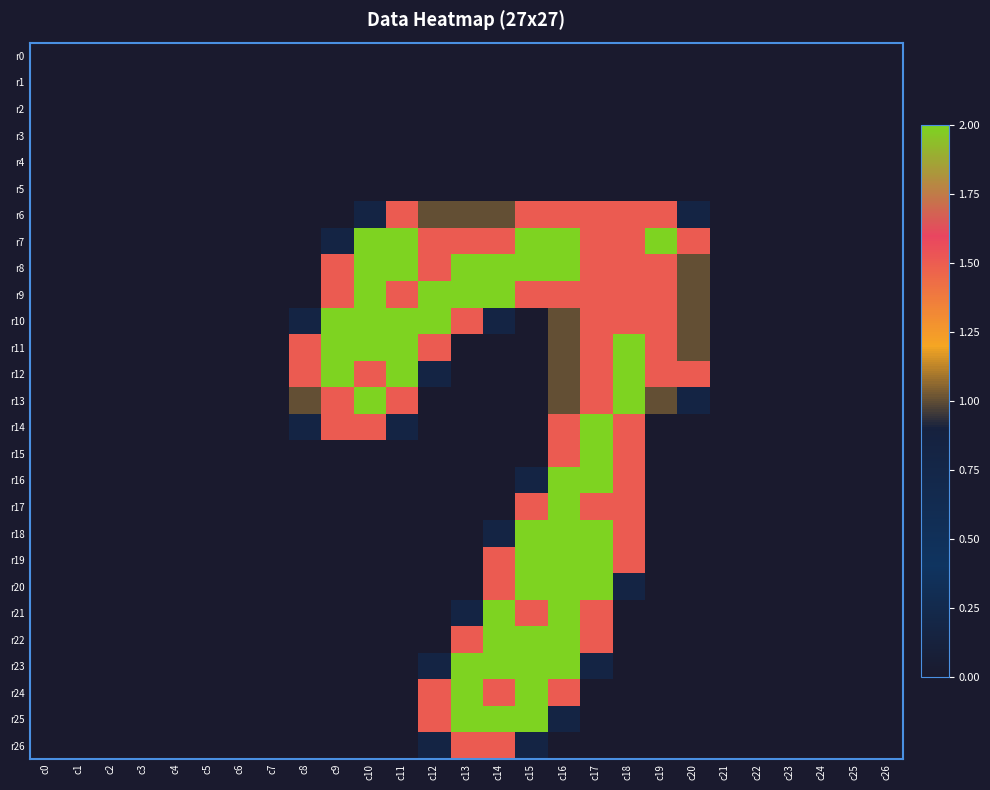

Reading left to right, transcribe all the data shown in this chart.

r0: c0=0.0	c1=0.0	c2=0.0	c3=0.0	c4=0.0	c5=0.0	c6=0.0	c7=0.0	c8=0.0	c9=0.0	c10=0.0	c11=0.0	c12=0.0	c13=0.0	c14=0.0	c15=0.0	c16=0.0	c17=0.0	c18=0.0	c19=0.0	c20=0.0	c21=0.0	c22=0.0	c23=0.0	c24=0.0	c25=0.0	c26=0.0
r1: c0=0.0	c1=0.0	c2=0.0	c3=0.0	c4=0.0	c5=0.0	c6=0.0	c7=0.0	c8=0.0	c9=0.0	c10=0.0	c11=0.0	c12=0.0	c13=0.0	c14=0.0	c15=0.0	c16=0.0	c17=0.0	c18=0.0	c19=0.0	c20=0.0	c21=0.0	c22=0.0	c23=0.0	c24=0.0	c25=0.0	c26=0.0
r2: c0=0.0	c1=0.0	c2=0.0	c3=0.0	c4=0.0	c5=0.0	c6=0.0	c7=0.0	c8=0.0	c9=0.0	c10=0.0	c11=0.0	c12=0.0	c13=0.0	c14=0.0	c15=0.0	c16=0.0	c17=0.0	c18=0.0	c19=0.0	c20=0.0	c21=0.0	c22=0.0	c23=0.0	c24=0.0	c25=0.0	c26=0.0
r3: c0=0.0	c1=0.0	c2=0.0	c3=0.0	c4=0.0	c5=0.0	c6=0.0	c7=0.0	c8=0.0	c9=0.0	c10=0.0	c11=0.0	c12=0.0	c13=0.0	c14=0.0	c15=0.0	c16=0.0	c17=0.0	c18=0.0	c19=0.0	c20=0.0	c21=0.0	c22=0.0	c23=0.0	c24=0.0	c25=0.0	c26=0.0
r4: c0=0.0	c1=0.0	c2=0.0	c3=0.0	c4=0.0	c5=0.0	c6=0.0	c7=0.0	c8=0.0	c9=0.0	c10=0.0	c11=0.0	c12=0.0	c13=0.0	c14=0.0	c15=0.0	c16=0.0	c17=0.0	c18=0.0	c19=0.0	c20=0.0	c21=0.0	c22=0.0	c23=0.0	c24=0.0	c25=0.0	c26=0.0
r5: c0=0.0	c1=0.0	c2=0.0	c3=0.0	c4=0.0	c5=0.0	c6=0.0	c7=0.0	c8=0.0	c9=0.0	c10=0.0	c11=0.0	c12=0.0	c13=0.0	c14=0.0	c15=0.0	c16=0.0	c17=0.0	c18=0.0	c19=0.0	c20=0.0	c21=0.0	c22=0.0	c23=0.0	c24=0.0	c25=0.0	c26=0.0
r6: c0=0.0	c1=0.0	c2=0.0	c3=0.0	c4=0.0	c5=0.0	c6=0.0	c7=0.0	c8=0.0	c9=0.0	c10=0.8	c11=1.5	c12=1.0	c13=1.0	c14=1.0	c15=1.5	c16=1.5	c17=1.5	c18=1.5	c19=1.5	c20=0.8	c21=0.0	c22=0.0	c23=0.0	c24=0.0	c25=0.0	c26=0.0
r7: c0=0.0	c1=0.0	c2=0.0	c3=0.0	c4=0.0	c5=0.0	c6=0.0	c7=0.0	c8=0.0	c9=0.8	c10=2.0	c11=2.0	c12=1.5	c13=1.5	c14=1.5	c15=2.0	c16=2.0	c17=1.5	c18=1.5	c19=2.0	c20=1.5	c21=0.0	c22=0.0	c23=0.0	c24=0.0	c25=0.0	c26=0.0
r8: c0=0.0	c1=0.0	c2=0.0	c3=0.0	c4=0.0	c5=0.0	c6=0.0	c7=0.0	c8=0.0	c9=1.5	c10=2.0	c11=2.0	c12=1.5	c13=2.0	c14=2.0	c15=2.0	c16=2.0	c17=1.5	c18=1.5	c19=1.5	c20=1.0	c21=0.0	c22=0.0	c23=0.0	c24=0.0	c25=0.0	c26=0.0
r9: c0=0.0	c1=0.0	c2=0.0	c3=0.0	c4=0.0	c5=0.0	c6=0.0	c7=0.0	c8=0.0	c9=1.5	c10=2.0	c11=1.5	c12=2.0	c13=2.0	c14=2.0	c15=1.5	c16=1.5	c17=1.5	c18=1.5	c19=1.5	c20=1.0	c21=0.0	c22=0.0	c23=0.0	c24=0.0	c25=0.0	c26=0.0
r10: c0=0.0	c1=0.0	c2=0.0	c3=0.0	c4=0.0	c5=0.0	c6=0.0	c7=0.0	c8=0.8	c9=2.0	c10=2.0	c11=2.0	c12=2.0	c13=1.5	c14=0.8	c15=0.0	c16=1.0	c17=1.5	c18=1.5	c19=1.5	c20=1.0	c21=0.0	c22=0.0	c23=0.0	c24=0.0	c25=0.0	c26=0.0
r11: c0=0.0	c1=0.0	c2=0.0	c3=0.0	c4=0.0	c5=0.0	c6=0.0	c7=0.0	c8=1.5	c9=2.0	c10=2.0	c11=2.0	c12=1.5	c13=0.0	c14=0.0	c15=0.0	c16=1.0	c17=1.5	c18=2.0	c19=1.5	c20=1.0	c21=0.0	c22=0.0	c23=0.0	c24=0.0	c25=0.0	c26=0.0
r12: c0=0.0	c1=0.0	c2=0.0	c3=0.0	c4=0.0	c5=0.0	c6=0.0	c7=0.0	c8=1.5	c9=2.0	c10=1.5	c11=2.0	c12=0.8	c13=0.0	c14=0.0	c15=0.0	c16=1.0	c17=1.5	c18=2.0	c19=1.5	c20=1.5	c21=0.0	c22=0.0	c23=0.0	c24=0.0	c25=0.0	c26=0.0
r13: c0=0.0	c1=0.0	c2=0.0	c3=0.0	c4=0.0	c5=0.0	c6=0.0	c7=0.0	c8=1.0	c9=1.5	c10=2.0	c11=1.5	c12=0.0	c13=0.0	c14=0.0	c15=0.0	c16=1.0	c17=1.5	c18=2.0	c19=1.0	c20=0.8	c21=0.0	c22=0.0	c23=0.0	c24=0.0	c25=0.0	c26=0.0
r14: c0=0.0	c1=0.0	c2=0.0	c3=0.0	c4=0.0	c5=0.0	c6=0.0	c7=0.0	c8=0.8	c9=1.5	c10=1.5	c11=0.8	c12=0.0	c13=0.0	c14=0.0	c15=0.0	c16=1.5	c17=2.0	c18=1.5	c19=0.0	c20=0.0	c21=0.0	c22=0.0	c23=0.0	c24=0.0	c25=0.0	c26=0.0
r15: c0=0.0	c1=0.0	c2=0.0	c3=0.0	c4=0.0	c5=0.0	c6=0.0	c7=0.0	c8=0.0	c9=0.0	c10=0.0	c11=0.0	c12=0.0	c13=0.0	c14=0.0	c15=0.0	c16=1.5	c17=2.0	c18=1.5	c19=0.0	c20=0.0	c21=0.0	c22=0.0	c23=0.0	c24=0.0	c25=0.0	c26=0.0
r16: c0=0.0	c1=0.0	c2=0.0	c3=0.0	c4=0.0	c5=0.0	c6=0.0	c7=0.0	c8=0.0	c9=0.0	c10=0.0	c11=0.0	c12=0.0	c13=0.0	c14=0.0	c15=0.8	c16=2.0	c17=2.0	c18=1.5	c19=0.0	c20=0.0	c21=0.0	c22=0.0	c23=0.0	c24=0.0	c25=0.0	c26=0.0
r17: c0=0.0	c1=0.0	c2=0.0	c3=0.0	c4=0.0	c5=0.0	c6=0.0	c7=0.0	c8=0.0	c9=0.0	c10=0.0	c11=0.0	c12=0.0	c13=0.0	c14=0.0	c15=1.5	c16=2.0	c17=1.5	c18=1.5	c19=0.0	c20=0.0	c21=0.0	c22=0.0	c23=0.0	c24=0.0	c25=0.0	c26=0.0
r18: c0=0.0	c1=0.0	c2=0.0	c3=0.0	c4=0.0	c5=0.0	c6=0.0	c7=0.0	c8=0.0	c9=0.0	c10=0.0	c11=0.0	c12=0.0	c13=0.0	c14=0.8	c15=2.0	c16=2.0	c17=2.0	c18=1.5	c19=0.0	c20=0.0	c21=0.0	c22=0.0	c23=0.0	c24=0.0	c25=0.0	c26=0.0
r19: c0=0.0	c1=0.0	c2=0.0	c3=0.0	c4=0.0	c5=0.0	c6=0.0	c7=0.0	c8=0.0	c9=0.0	c10=0.0	c11=0.0	c12=0.0	c13=0.0	c14=1.5	c15=2.0	c16=2.0	c17=2.0	c18=1.5	c19=0.0	c20=0.0	c21=0.0	c22=0.0	c23=0.0	c24=0.0	c25=0.0	c26=0.0
r20: c0=0.0	c1=0.0	c2=0.0	c3=0.0	c4=0.0	c5=0.0	c6=0.0	c7=0.0	c8=0.0	c9=0.0	c10=0.0	c11=0.0	c12=0.0	c13=0.0	c14=1.5	c15=2.0	c16=2.0	c17=2.0	c18=0.8	c19=0.0	c20=0.0	c21=0.0	c22=0.0	c23=0.0	c24=0.0	c25=0.0	c26=0.0
r21: c0=0.0	c1=0.0	c2=0.0	c3=0.0	c4=0.0	c5=0.0	c6=0.0	c7=0.0	c8=0.0	c9=0.0	c10=0.0	c11=0.0	c12=0.0	c13=0.8	c14=2.0	c15=1.5	c16=2.0	c17=1.5	c18=0.0	c19=0.0	c20=0.0	c21=0.0	c22=0.0	c23=0.0	c24=0.0	c25=0.0	c26=0.0
r22: c0=0.0	c1=0.0	c2=0.0	c3=0.0	c4=0.0	c5=0.0	c6=0.0	c7=0.0	c8=0.0	c9=0.0	c10=0.0	c11=0.0	c12=0.0	c13=1.5	c14=2.0	c15=2.0	c16=2.0	c17=1.5	c18=0.0	c19=0.0	c20=0.0	c21=0.0	c22=0.0	c23=0.0	c24=0.0	c25=0.0	c26=0.0
r23: c0=0.0	c1=0.0	c2=0.0	c3=0.0	c4=0.0	c5=0.0	c6=0.0	c7=0.0	c8=0.0	c9=0.0	c10=0.0	c11=0.0	c12=0.8	c13=2.0	c14=2.0	c15=2.0	c16=2.0	c17=0.8	c18=0.0	c19=0.0	c20=0.0	c21=0.0	c22=0.0	c23=0.0	c24=0.0	c25=0.0	c26=0.0
r24: c0=0.0	c1=0.0	c2=0.0	c3=0.0	c4=0.0	c5=0.0	c6=0.0	c7=0.0	c8=0.0	c9=0.0	c10=0.0	c11=0.0	c12=1.5	c13=2.0	c14=1.5	c15=2.0	c16=1.5	c17=0.0	c18=0.0	c19=0.0	c20=0.0	c21=0.0	c22=0.0	c23=0.0	c24=0.0	c25=0.0	c26=0.0
r25: c0=0.0	c1=0.0	c2=0.0	c3=0.0	c4=0.0	c5=0.0	c6=0.0	c7=0.0	c8=0.0	c9=0.0	c10=0.0	c11=0.0	c12=1.5	c13=2.0	c14=2.0	c15=2.0	c16=0.8	c17=0.0	c18=0.0	c19=0.0	c20=0.0	c21=0.0	c22=0.0	c23=0.0	c24=0.0	c25=0.0	c26=0.0
r26: c0=0.0	c1=0.0	c2=0.0	c3=0.0	c4=0.0	c5=0.0	c6=0.0	c7=0.0	c8=0.0	c9=0.0	c10=0.0	c11=0.0	c12=0.8	c13=1.5	c14=1.5	c15=0.8	c16=0.0	c17=0.0	c18=0.0	c19=0.0	c20=0.0	c21=0.0	c22=0.0	c23=0.0	c24=0.0	c25=0.0	c26=0.0